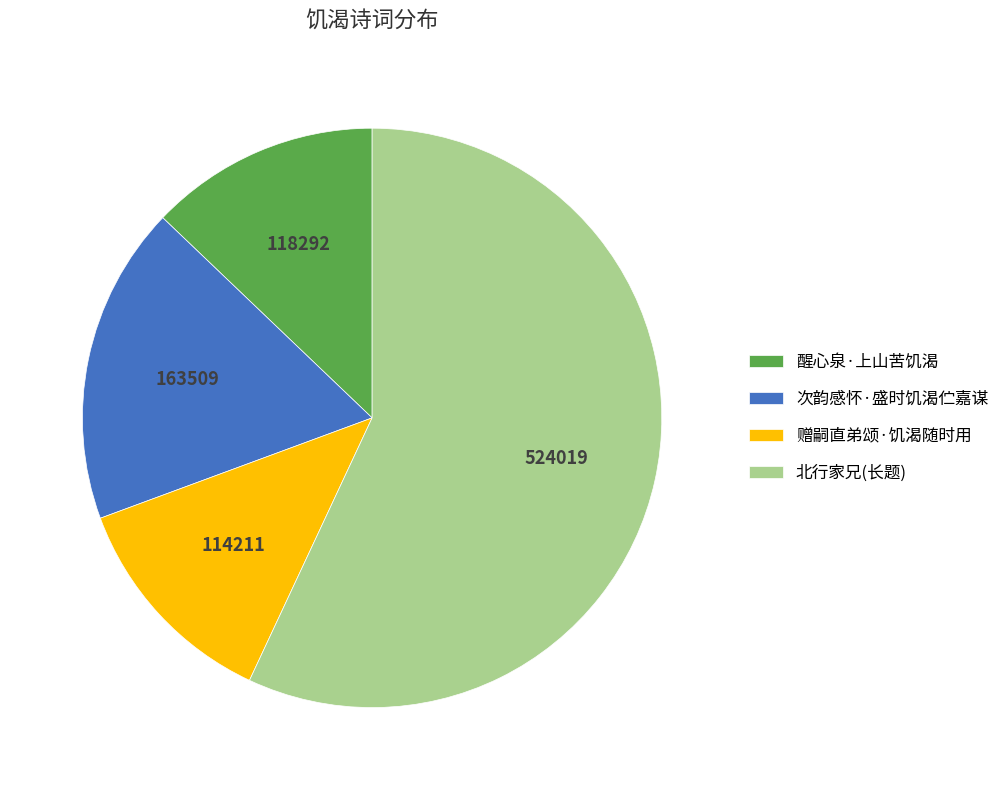

Which category has the biggest portion of the pie?

北行家兄(长题)